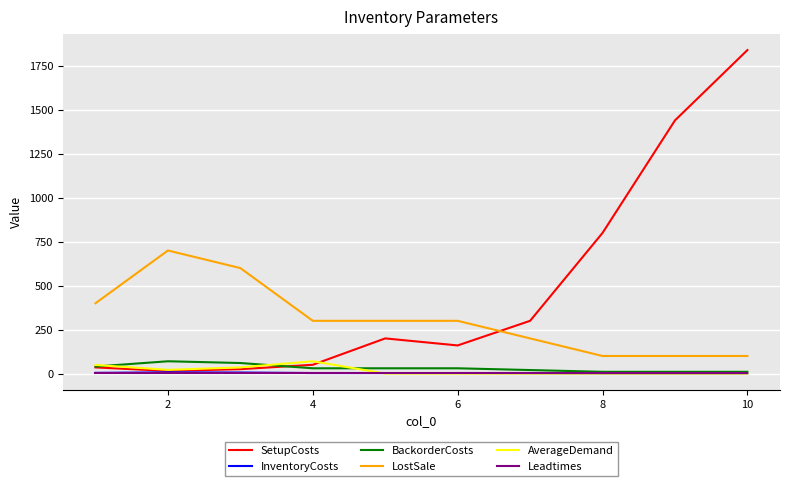

Which series has the largest total across all categories?

SetupCosts